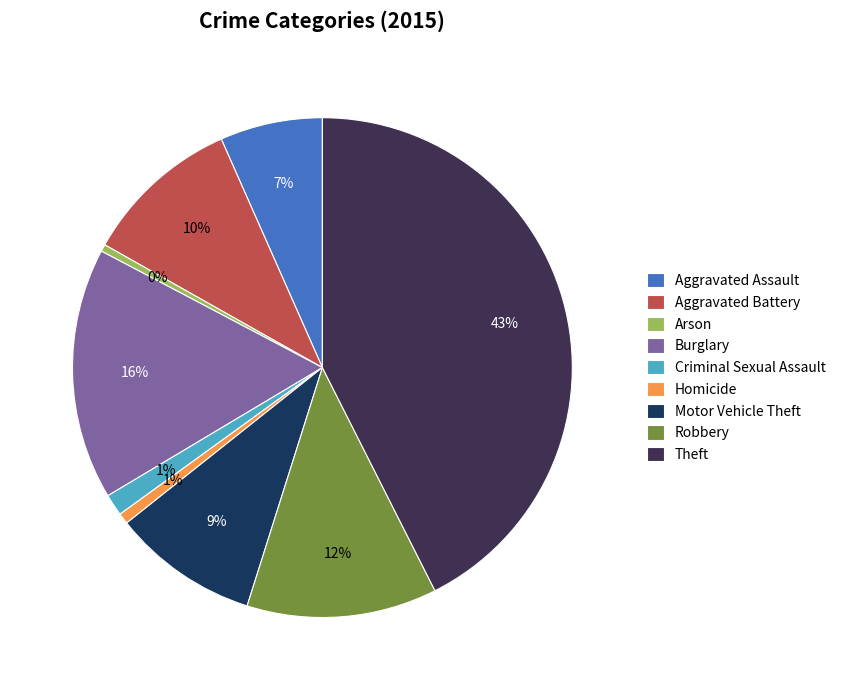

Which has a higher value, Theft or Homicide?

Theft